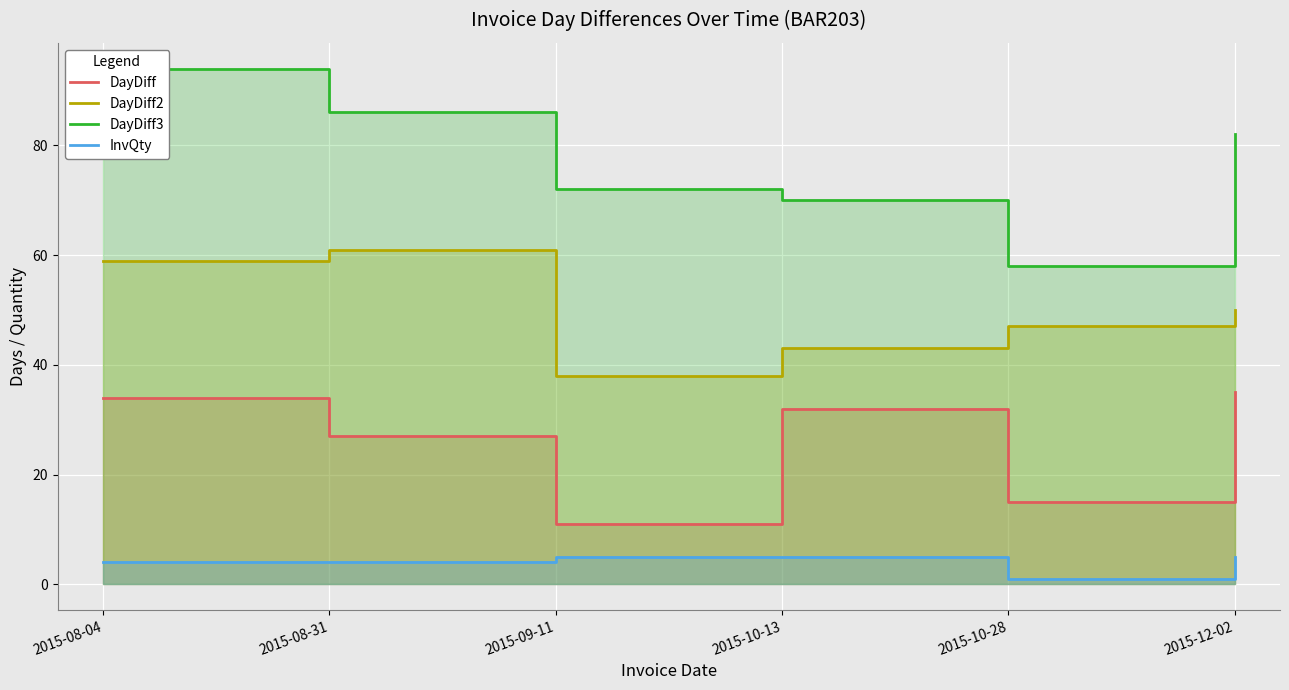

Is the value of DayDiff3 at 2015-08-31 greater than the value of DayDiff at 2015-10-13?

Yes